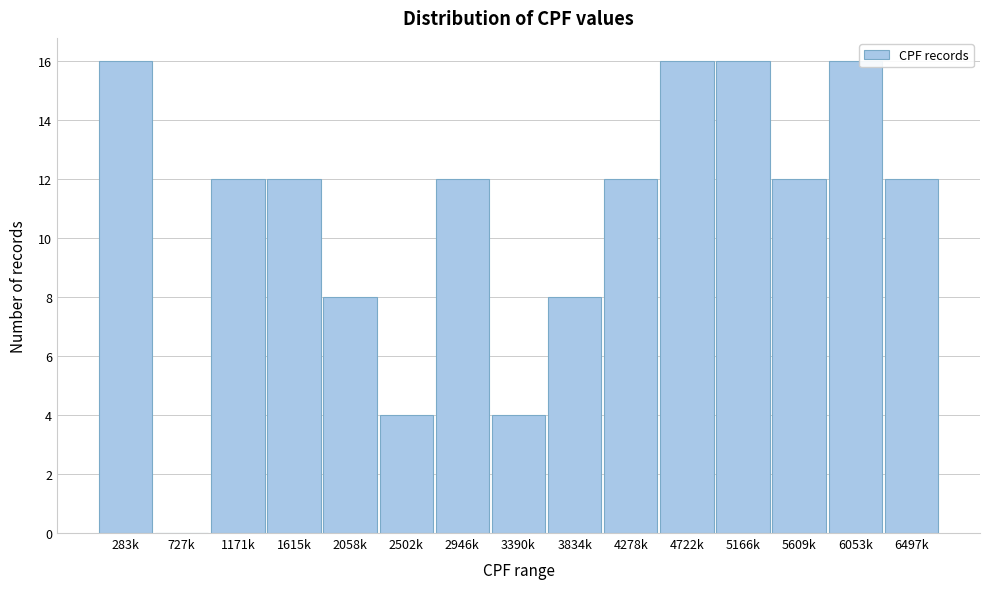

Reading right to left, extract all data points from this chart.

6497k=12	6053k=16	5609k=12	5166k=16	4722k=16	4278k=12	3834k=8	3390k=4	2946k=12	2502k=4	2058k=8	1615k=12	1171k=12	727k=0	283k=16